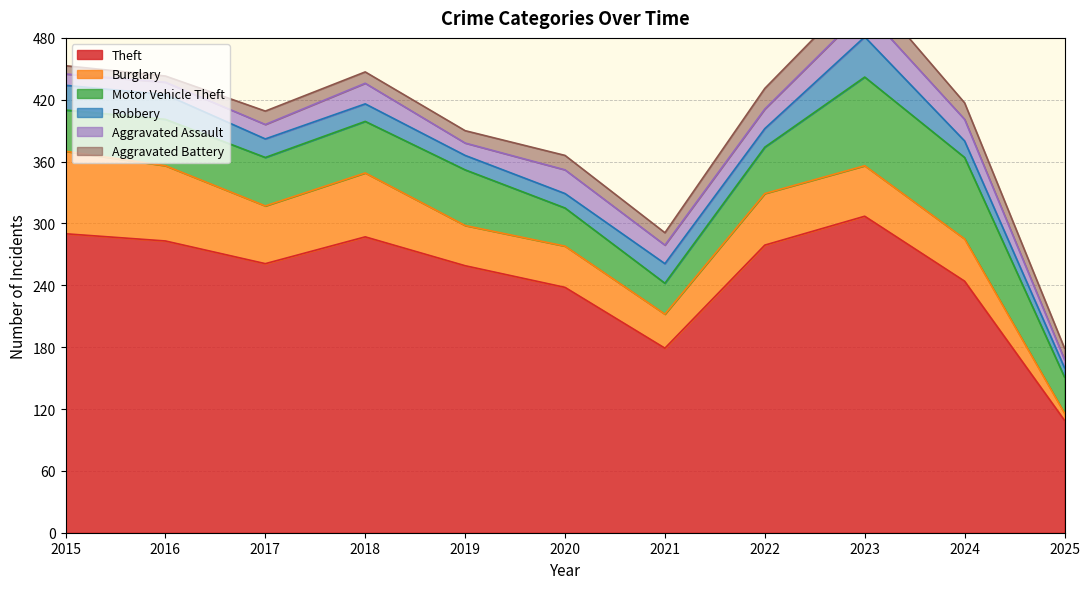

What is the maximum value for Aggravated Assault?

26